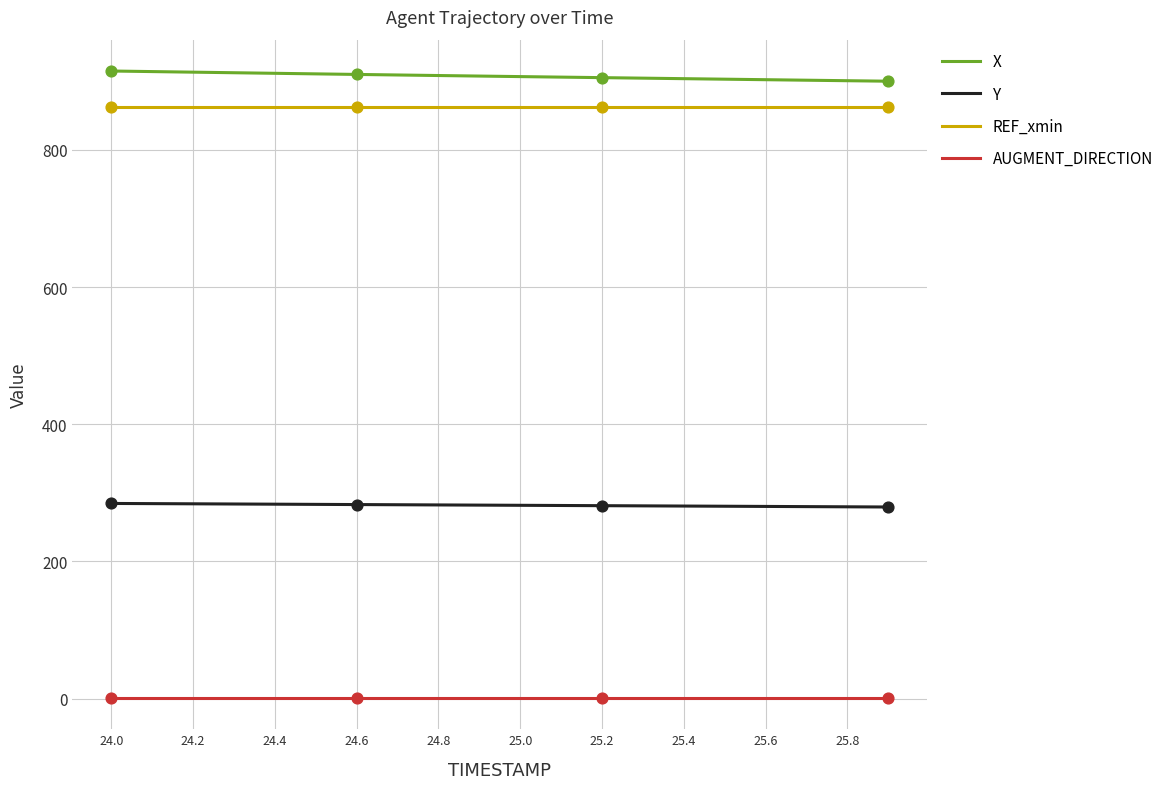

At how many categories does at least one series exceed 171?

20